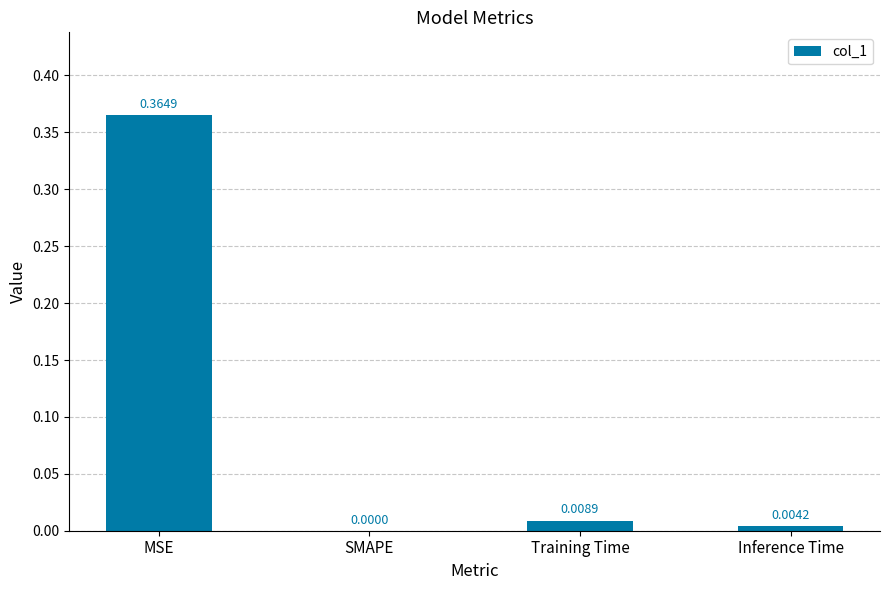

Which label corresponds to the largest value in the chart?

MSE